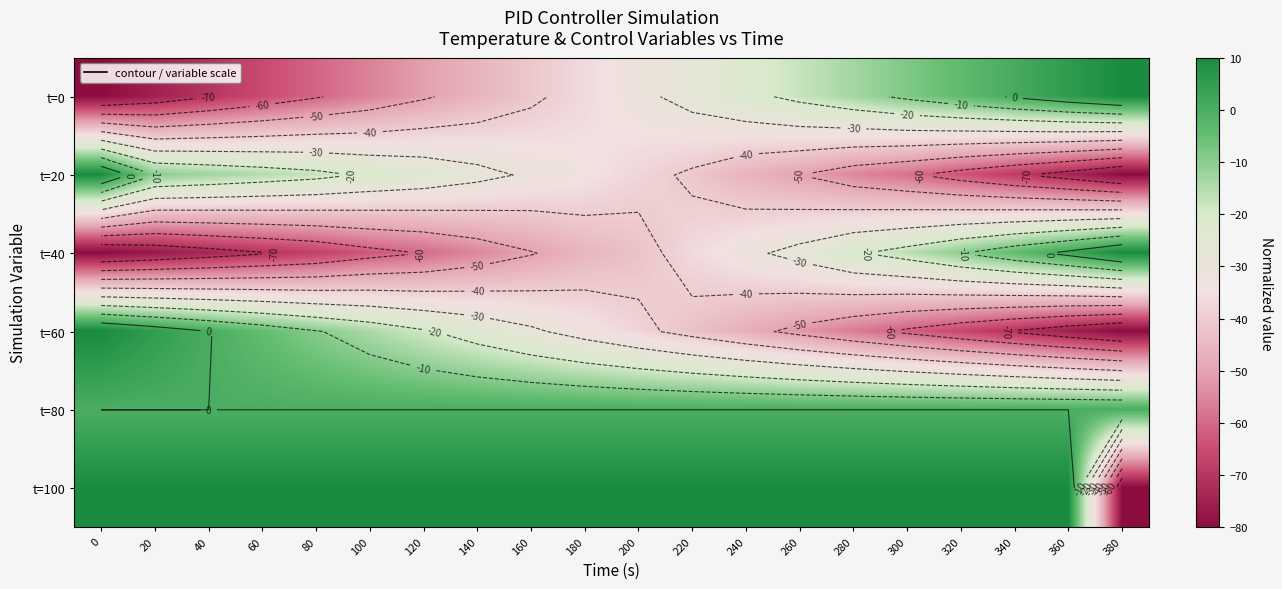

Count the number of categories in the chart.

20